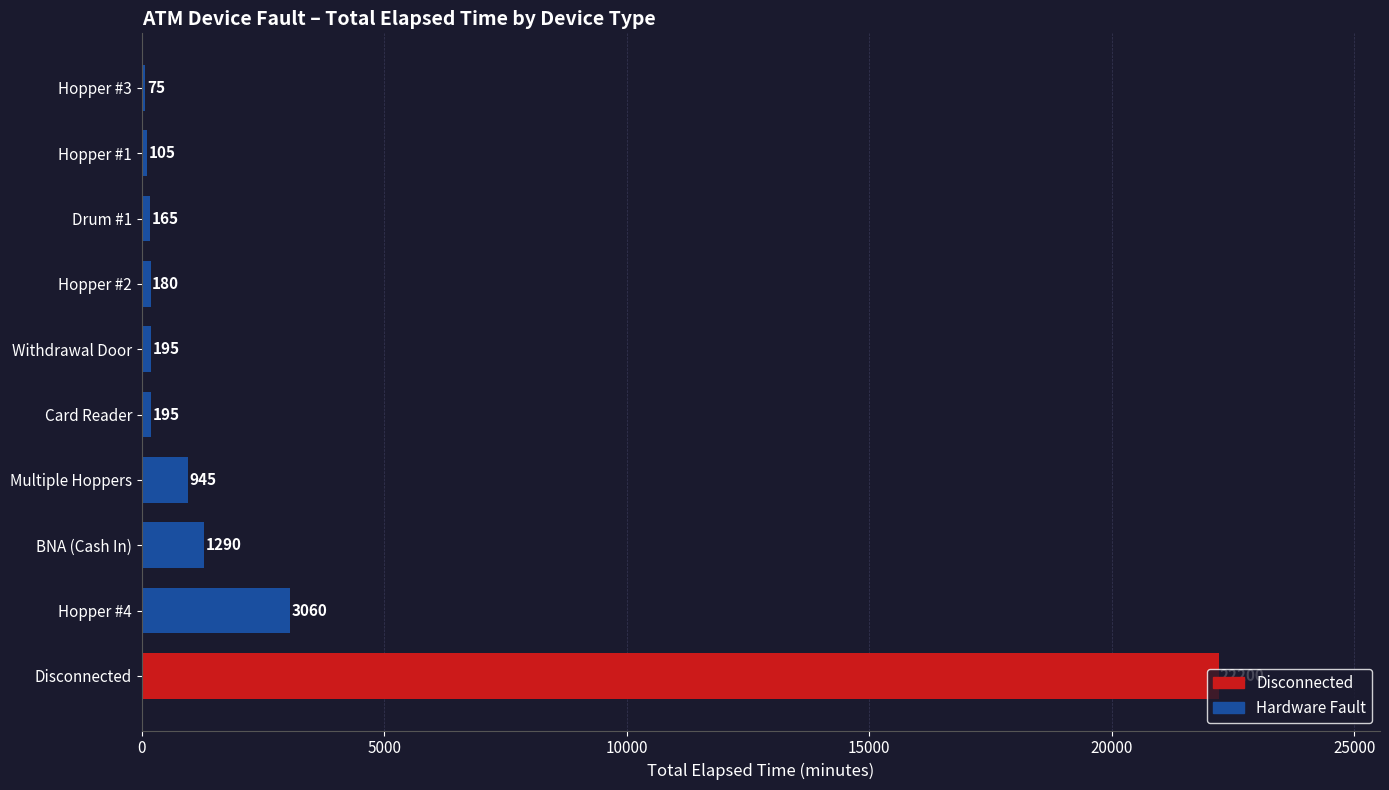

The chart shows a value of 3060 at Hopper #4. True or false?

True